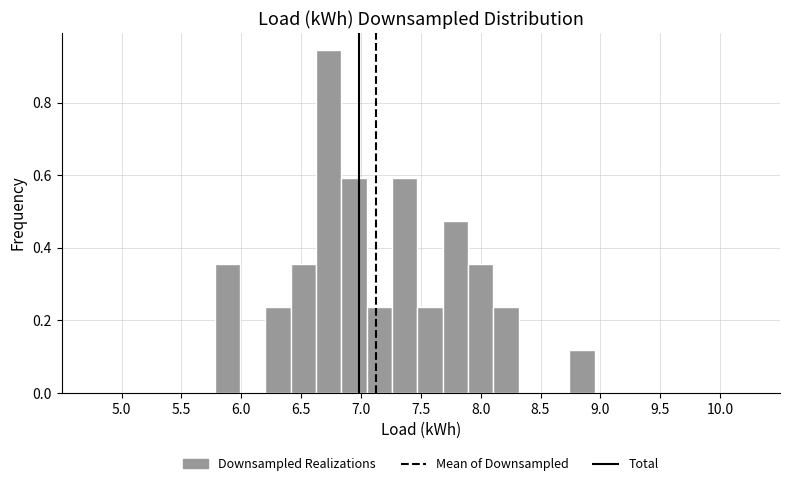

Reading left to right, list every bar in this chart as the range it spans on the x-axis followed by its height. Neither the bar edges nor the heights are printed on the chart, so give them approximately, as read against the axes.

5.80 to 6.00: 0.36
6.00 to 6.20: 0
6.20 to 6.40: 0.24
6.40 to 6.60: 0.36
6.60 to 6.85: 0.94
6.85 to 7.05: 0.60
7.05 to 7.25: 0.24
7.25 to 7.45: 0.60
7.45 to 7.70: 0.24
7.70 to 7.90: 0.48
7.90 to 8.10: 0.36
8.10 to 8.30: 0.24
8.30 to 8.55: 0
8.55 to 8.75: 0
8.75 to 8.95: 0.12